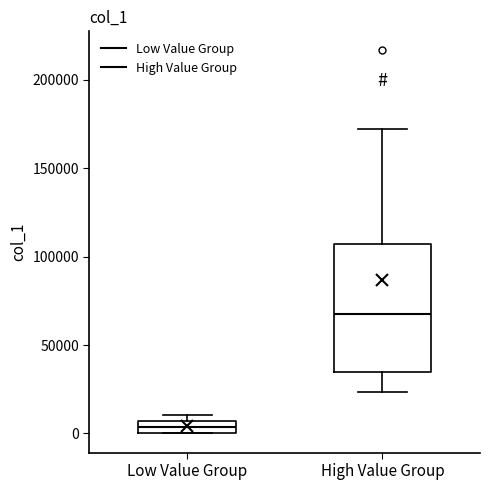

Where does the median line of the box for High Value Group sit on the y-axis? The values are not printed on the chart, so give them approximately, as read against the axis.

70000